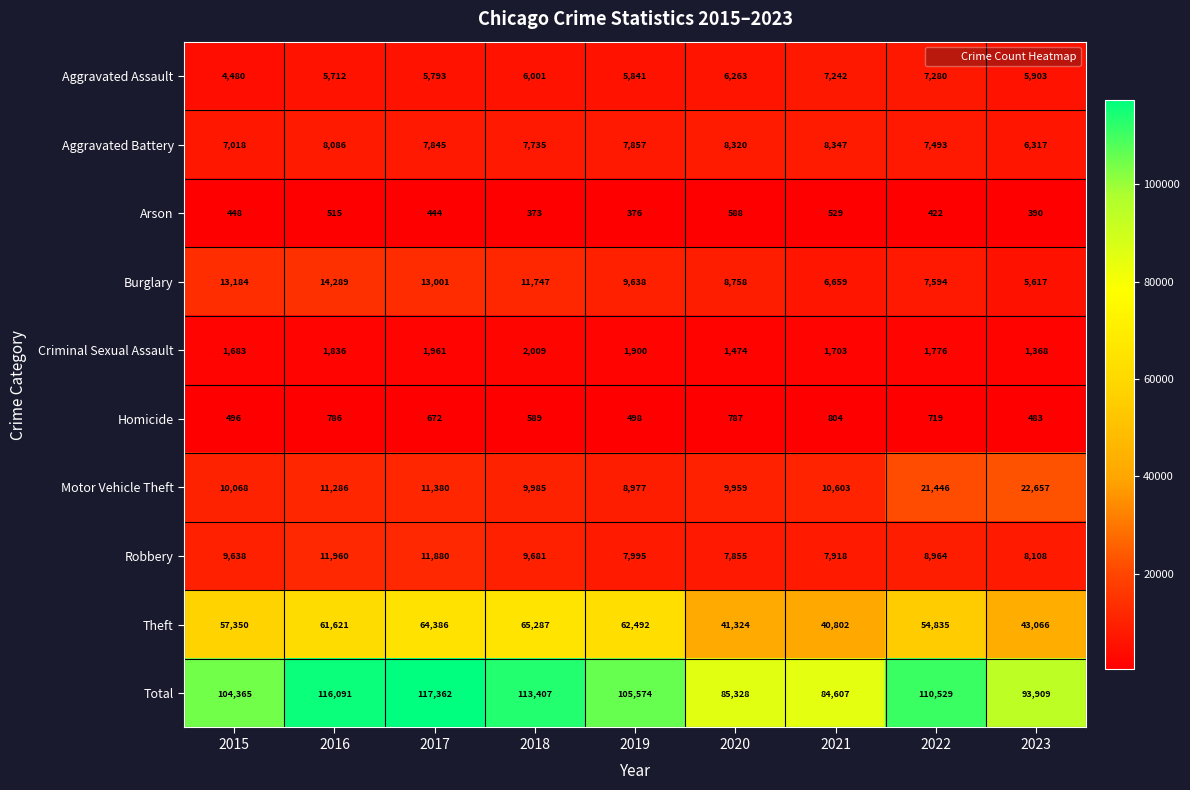

What is the spread (max minus min) of values at 2023?

93519